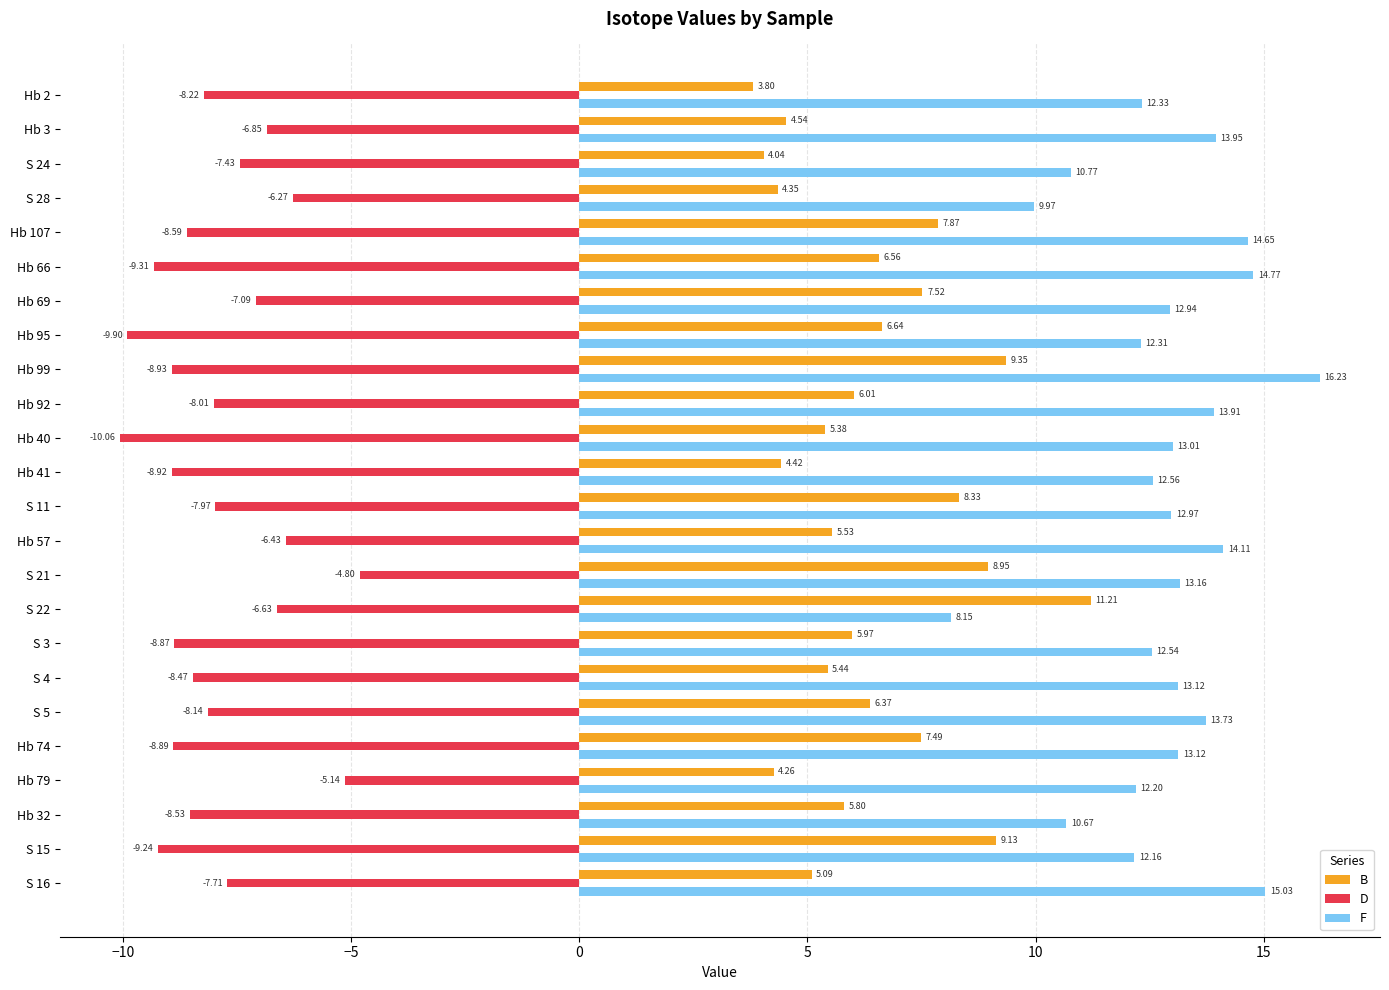

What is the difference between the highest and lowest values at S 28?

16.2